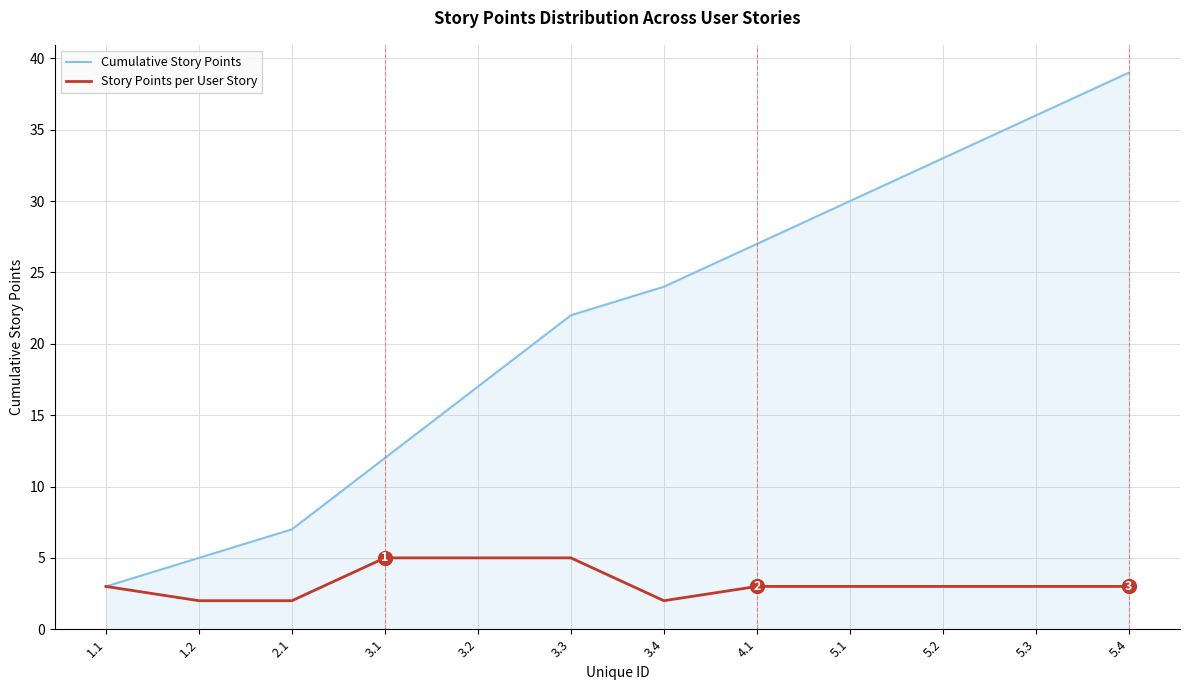

The value of Cumulative Story Points at 3.3 is 33. True or false?

False